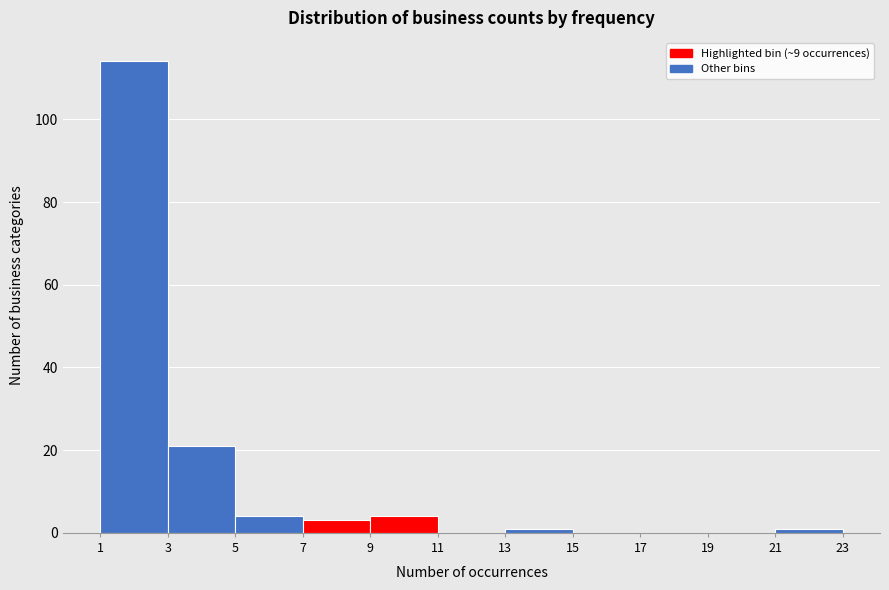

Reading left to right, list every bar in this chart as the range it spans on the x-axis followed by its height. The values are not printed on the chart, so give them approximately, as read against the axis.

1 to 3: 114
3 to 5: 22
5 to 7: 4
7 to 9: 4
9 to 11: 4
11 to 13: 0
13 to 15: under 2
15 to 17: 0
17 to 19: 0
19 to 21: 0
21 to 23: under 2